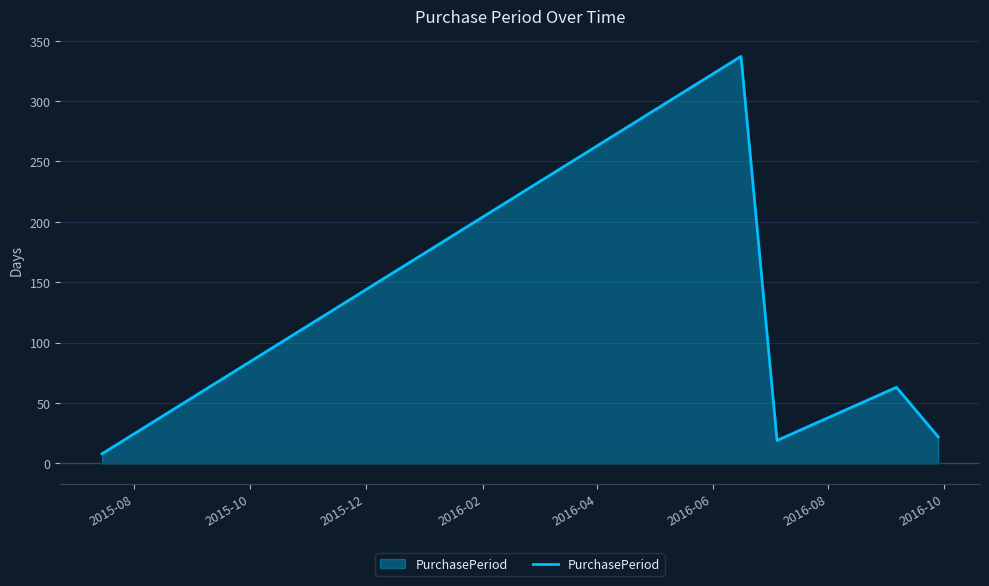

How many lines are shown in the chart?

1